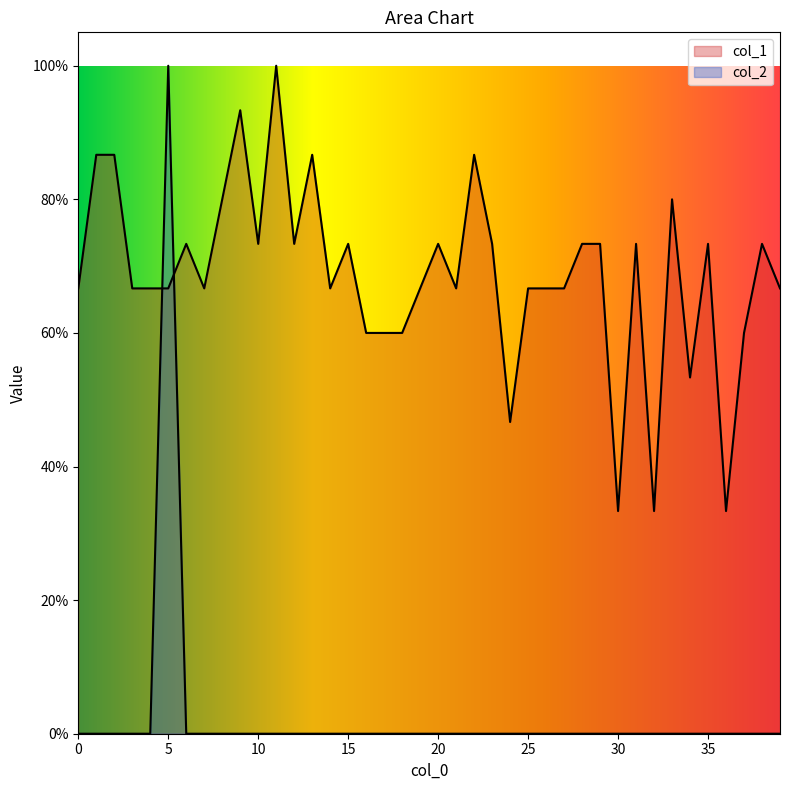

What are all the series names shown in the legend?

col_1, col_2